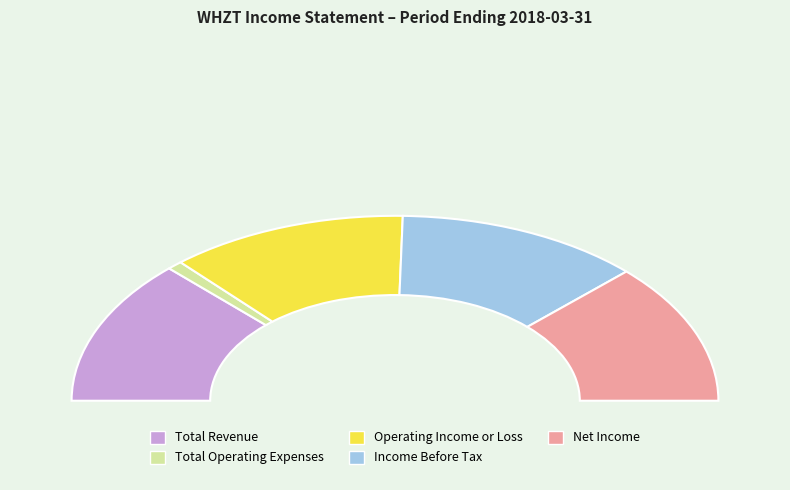

Is it true that Operating Income or Loss is 29% of the pie?

False